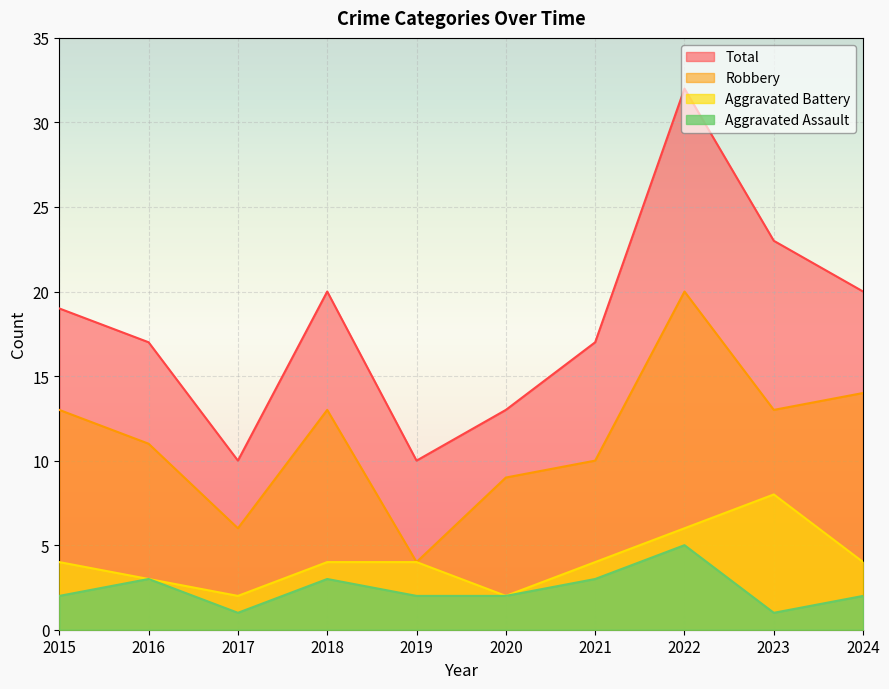

Does the chart display data point markers on the line(s)?

No